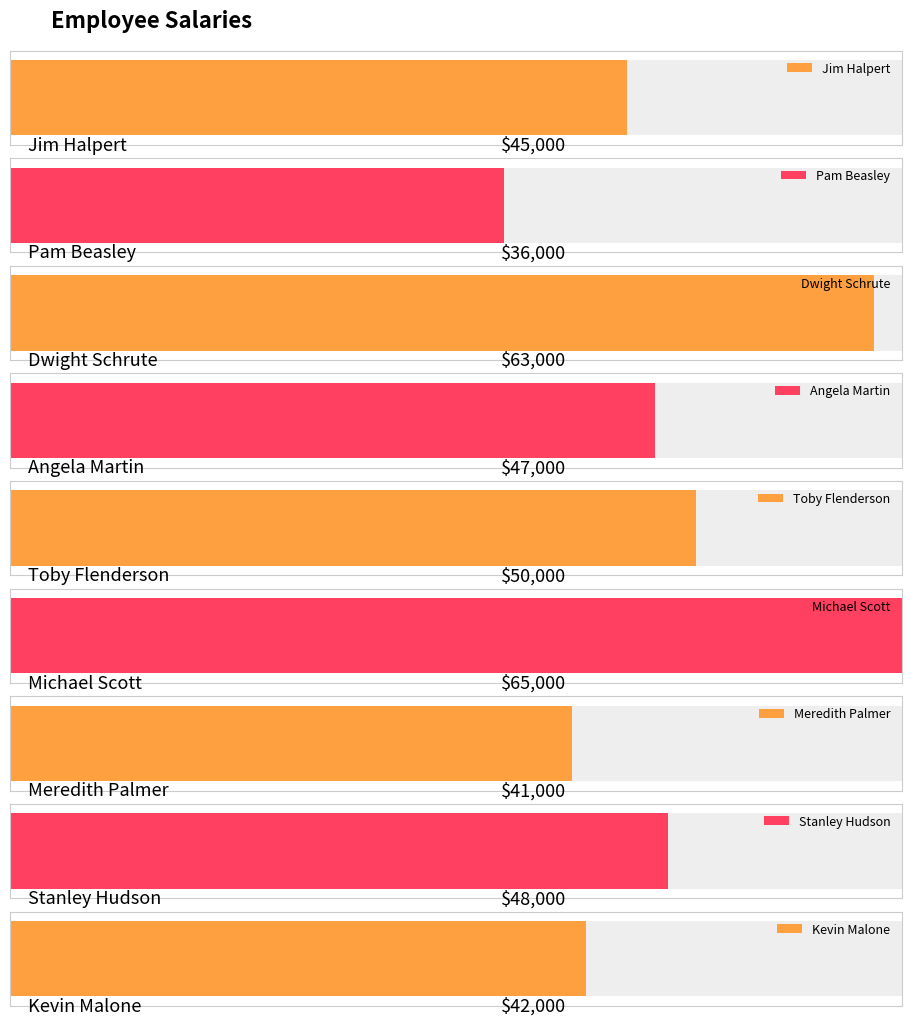

What is the label of the 2nd bar from the right?

Stanley Hudson